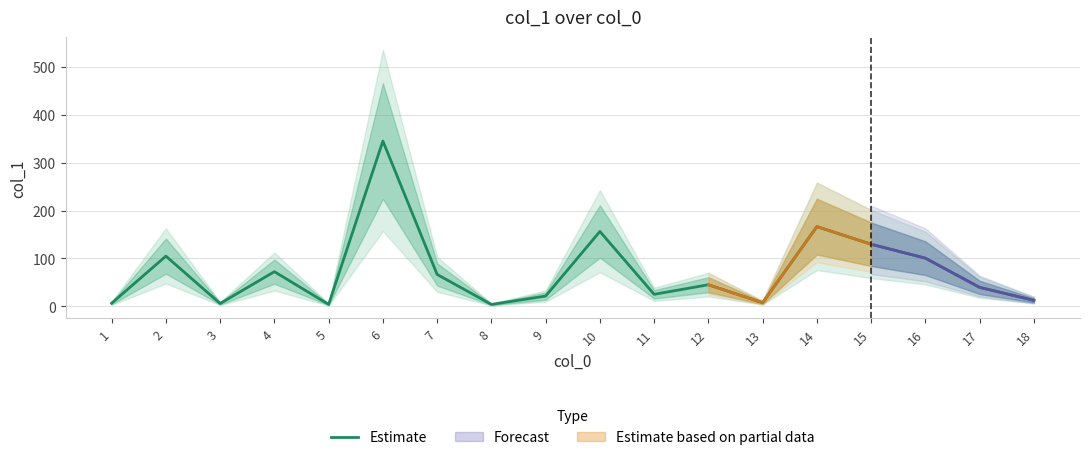

How many points are lower than both their immediate neighbors (excluding endpoints)?

5